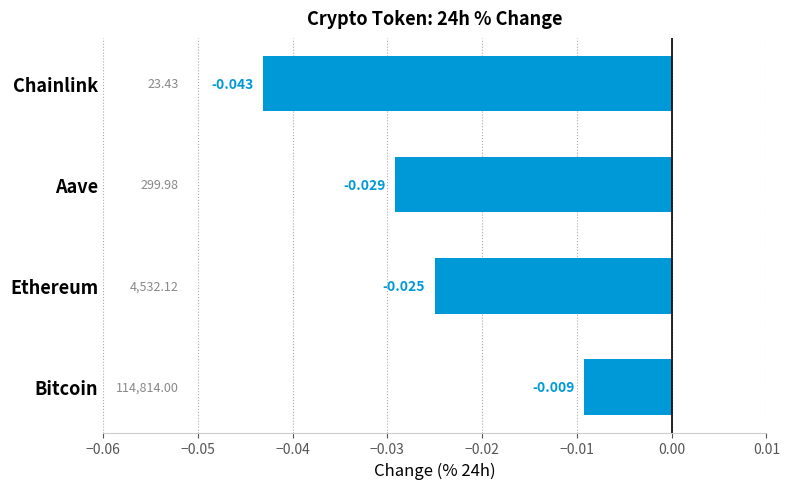

List the labels in order of value, smallest first.

Chainlink, Aave, Ethereum, Bitcoin